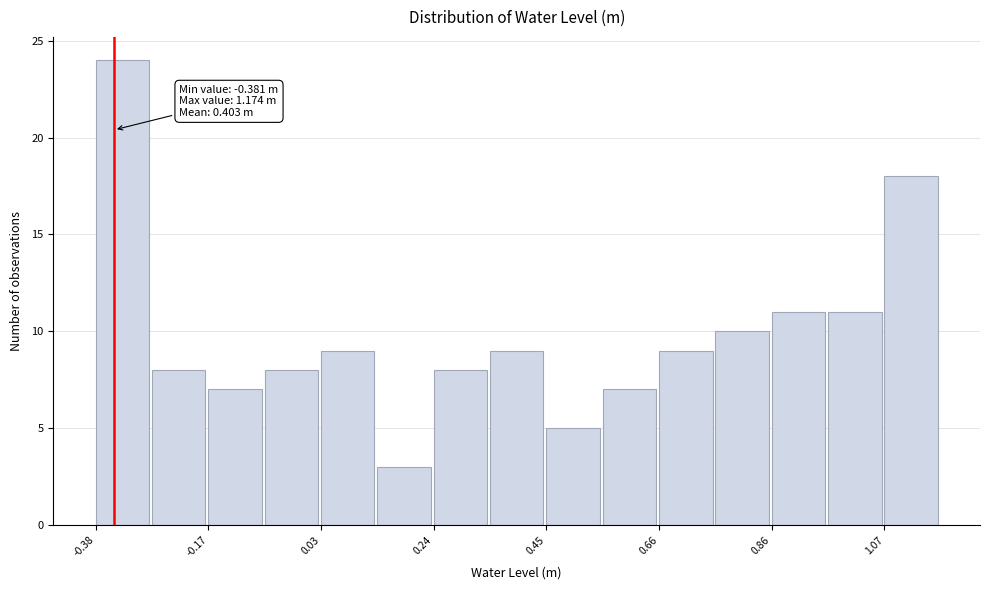

Around what value on the x-axis is the tallest bar? Give the approximate position of its centre, as read against the axis.

-0.35